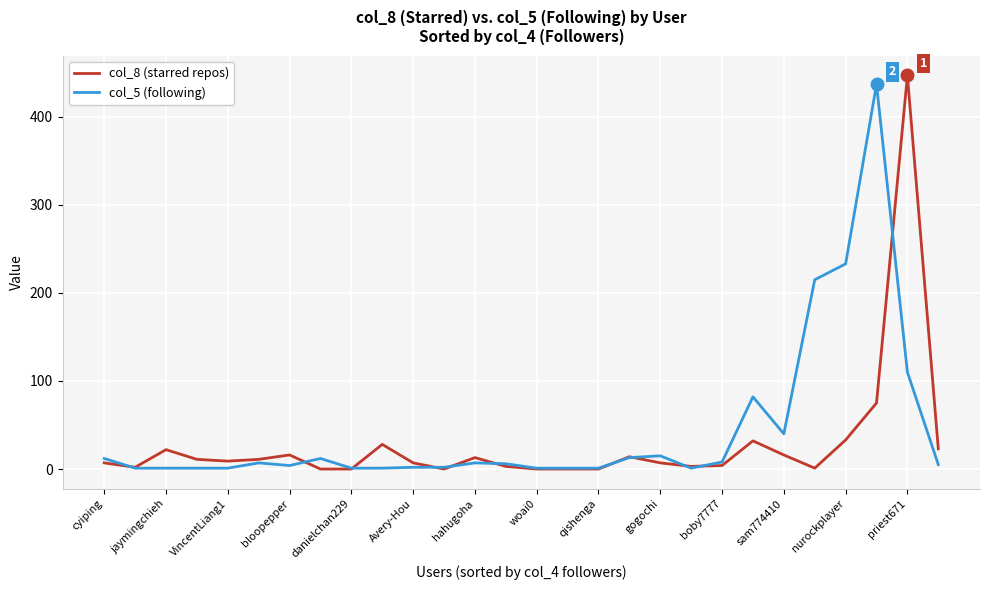

What is the greatest value displayed?

447